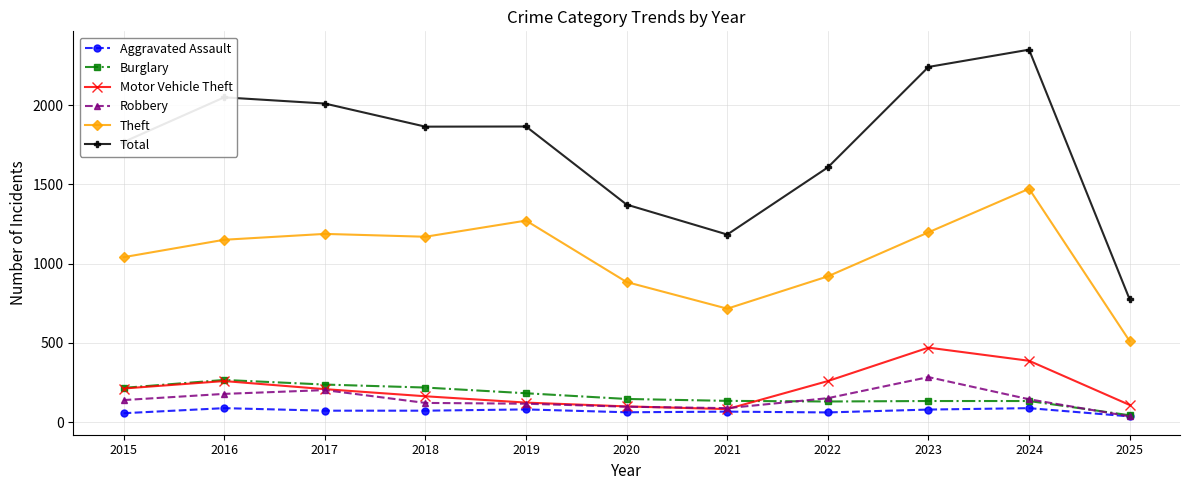

What is the spread (max minus min) of values at 2016?

1962